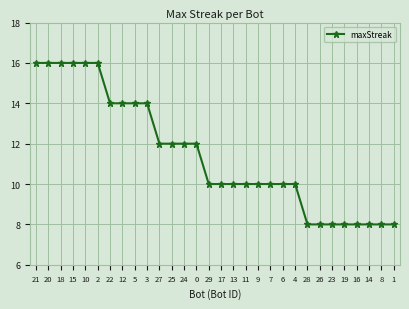

What is the approximate value at 0?

12